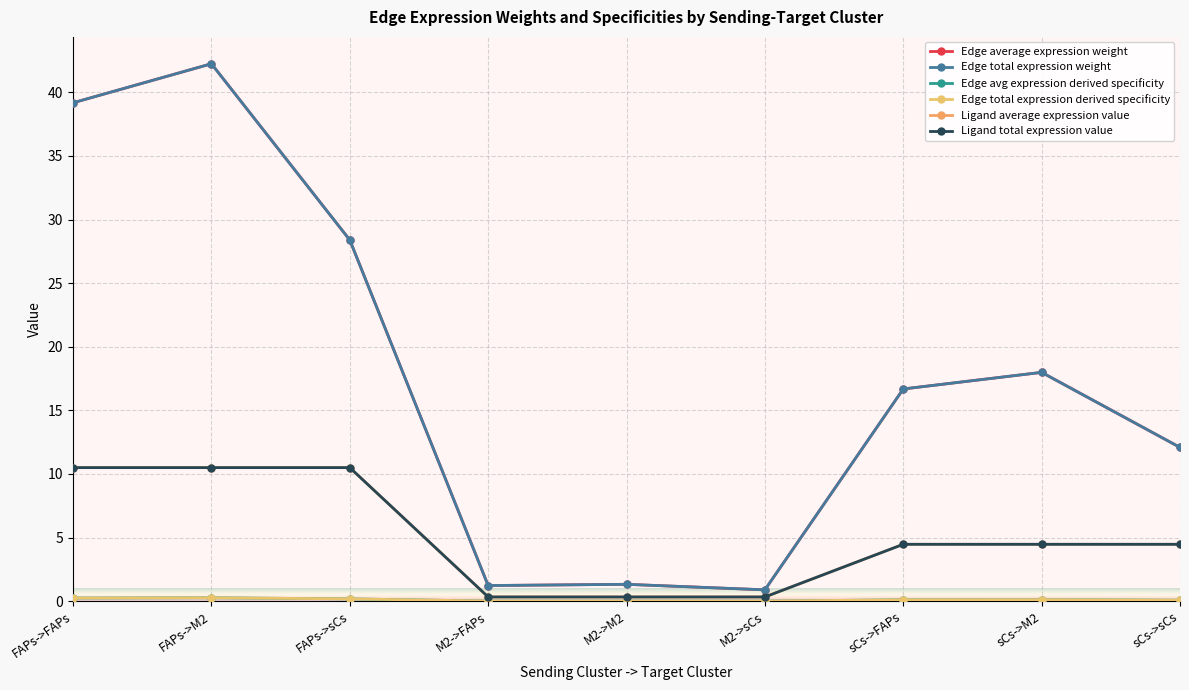

What position from the right is FAPs->FAPs?

9